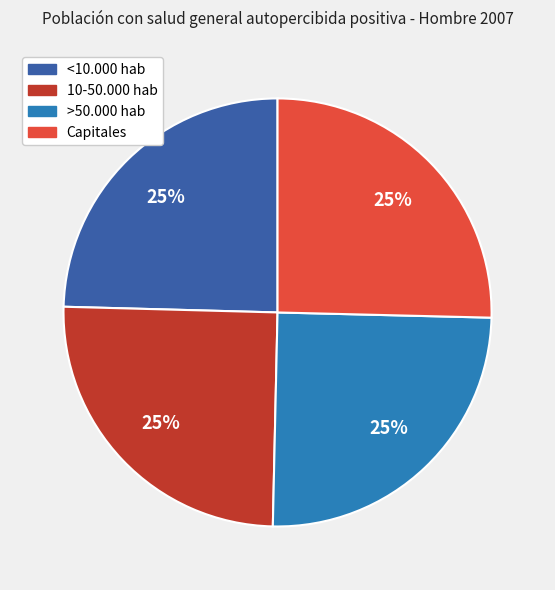

To the nearest percent, what is the average slice percentage?

25%